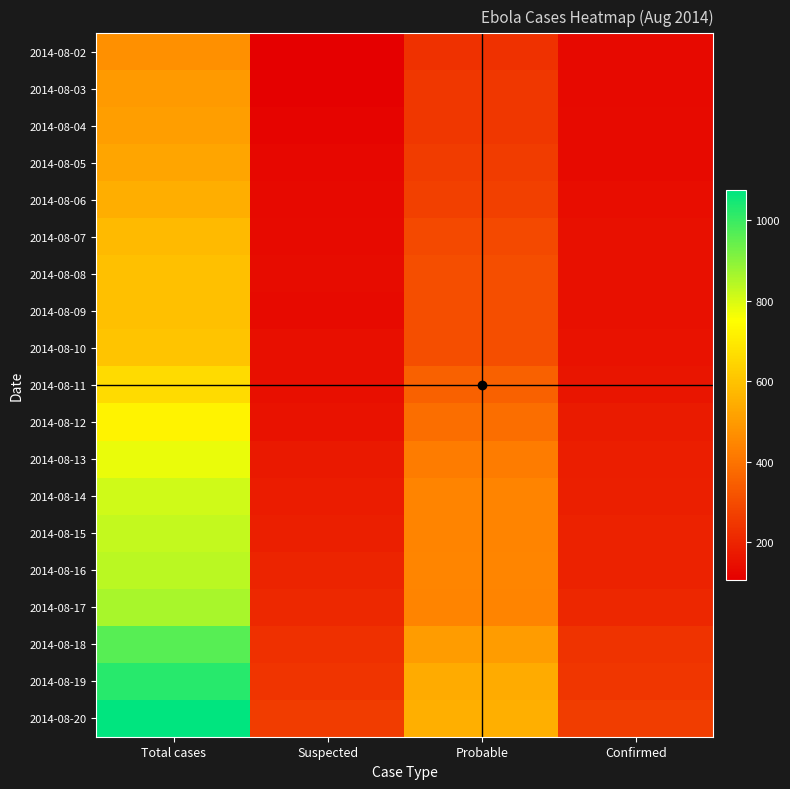

Reading left to right, transcribe all the data shown in this chart.

2014-08-02: Total cases=471	Suspected=107	Probable=232	Confirmed=132
2014-08-03: Total cases=498	Suspected=111	Probable=249	Confirmed=132
2014-08-04: Total cases=508	Suspected=121	Probable=250	Confirmed=137
2014-08-05: Total cases=525	Suspected=127	Probable=261	Confirmed=137
2014-08-06: Total cases=546	Suspected=132	Probable=272	Confirmed=142
2014-08-07: Total cases=579	Suspected=135	Probable=295	Confirmed=149
2014-08-08: Total cases=591	Suspected=138	Probable=304	Confirmed=149
2014-08-09: Total cases=591	Suspected=135	Probable=304	Confirmed=152
2014-08-10: Total cases=605	Suspected=145	Probable=305	Confirmed=155
2014-08-11: Total cases=662	Suspected=146	Probable=356	Confirmed=160
2014-08-12: Total cases=721	Suspected=155	Probable=390	Confirmed=176
2014-08-13: Total cases=778	Suspected=173	Probable=421	Confirmed=184
2014-08-14: Total cases=810	Suspected=182	Probable=441	Confirmed=187
2014-08-15: Total cases=826	Suspected=190	Probable=442	Confirmed=194
2014-08-16: Total cases=838	Suspected=198	Probable=446	Confirmed=194
2014-08-17: Total cases=862	Suspected=212	Probable=442	Confirmed=208
2014-08-18: Total cases=964	Suspected=228	Probable=500	Confirmed=236
2014-08-19: Total cases=1024	Suspected=241	Probable=539	Confirmed=244
2014-08-20: Total cases=1074	Suspected=259	Probable=552	Confirmed=263